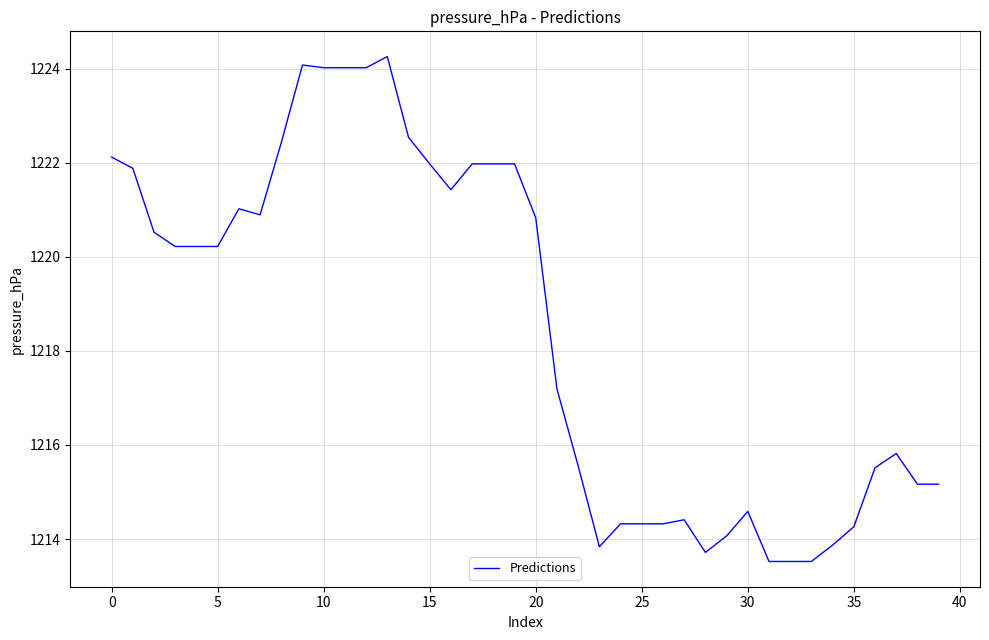

What is the difference between the maximum and minimum values?

10.7